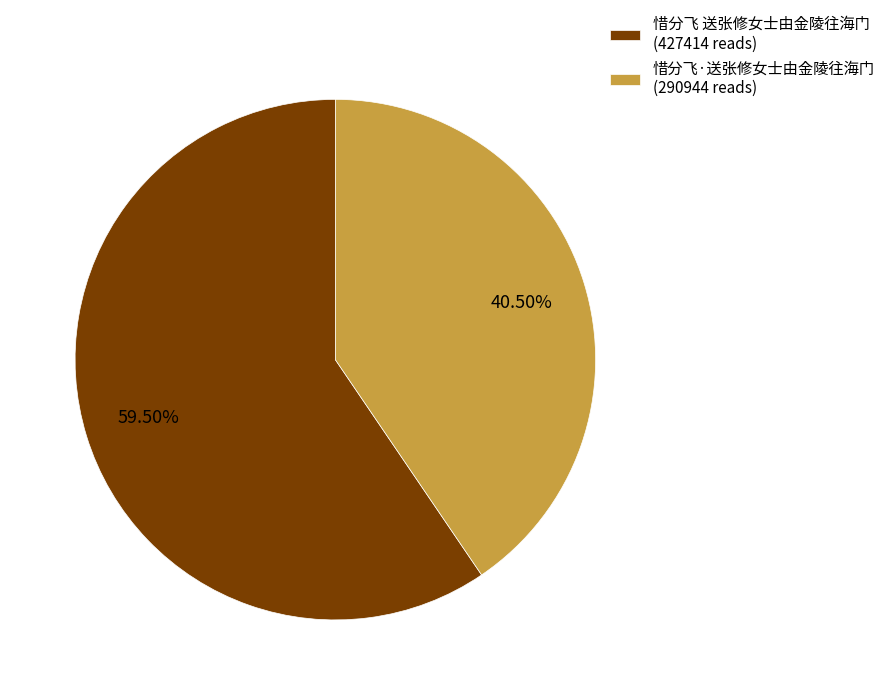

Which slice is the smallest?

惜分飞·送张修女士由金陵往海门